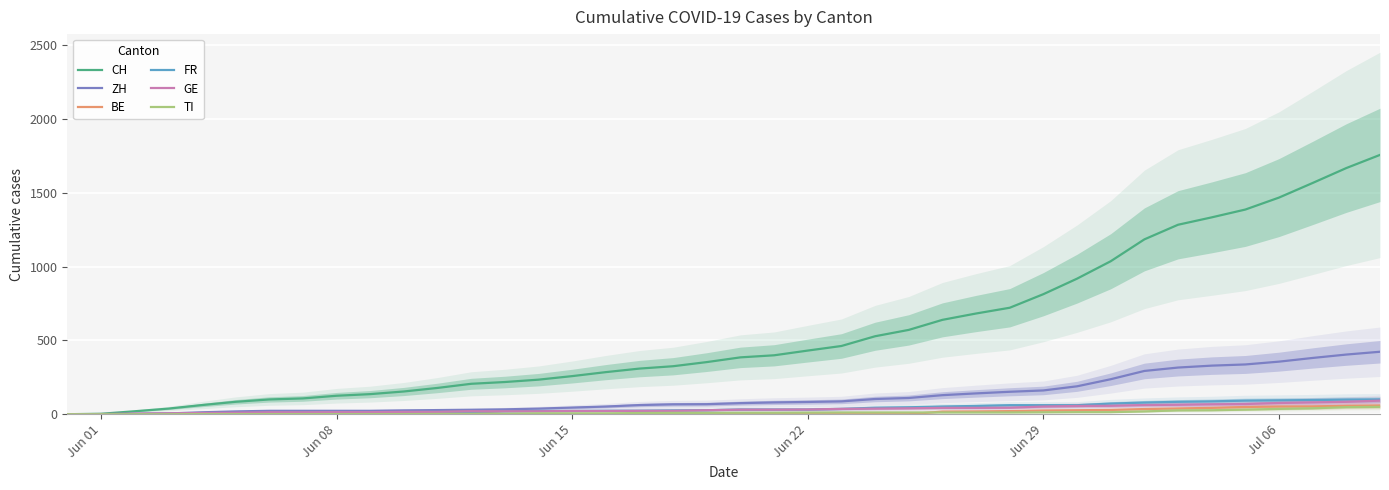

What are all the series names shown in the legend?

CH, ZH, BE, FR, GE, TI